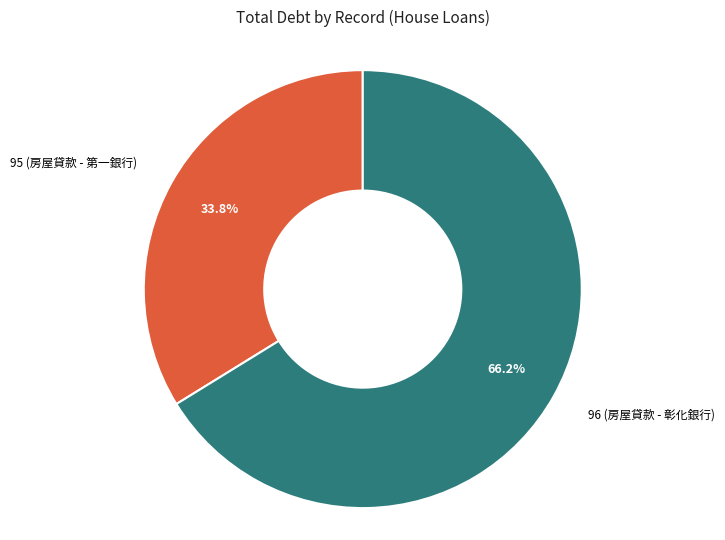

Does any single category account for the majority?

Yes